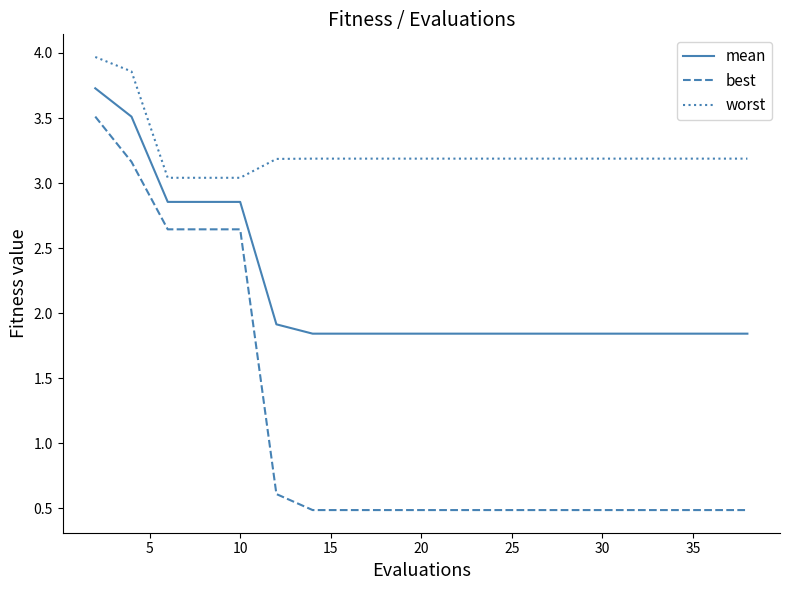

List the series in order of their peak value, lowest first.

best, mean, worst